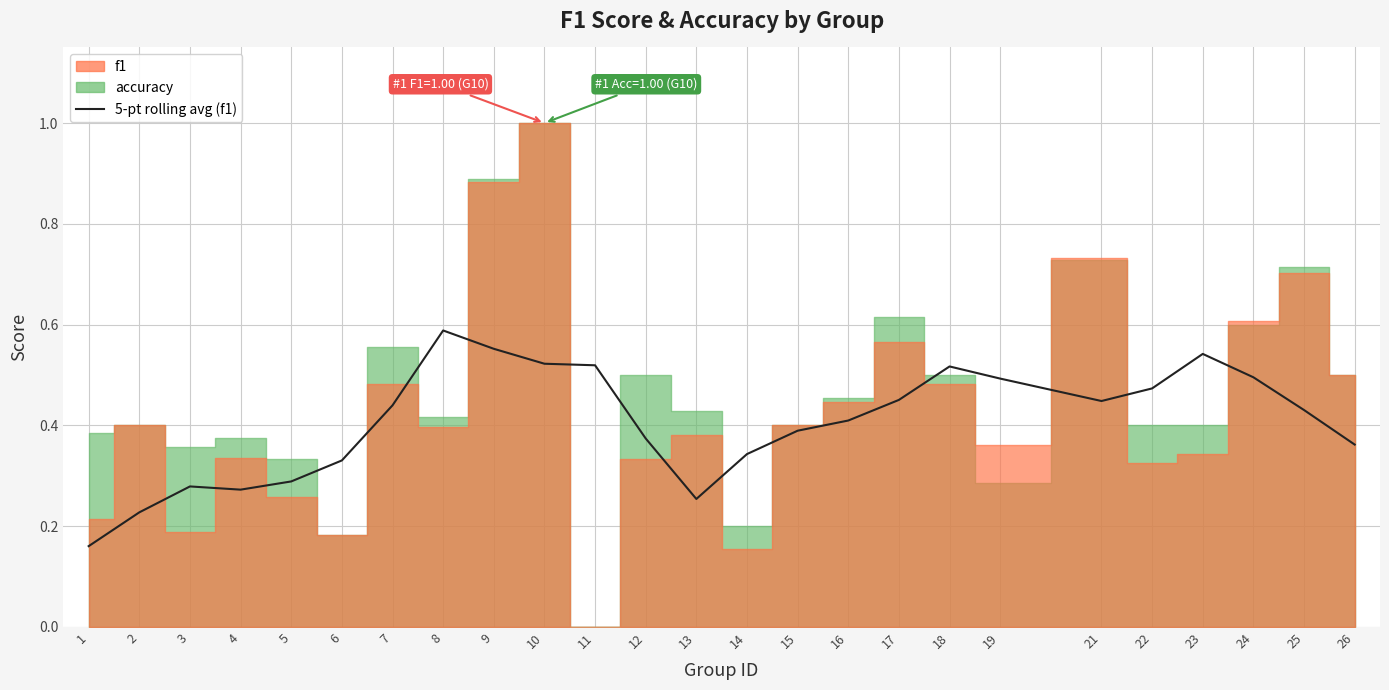

Reading left to right, list all the values displayed in this chart.

0.2	0.2	0.3	0.3	0.3	0.3	0.4	0.6	0.6	0.5	0.5	0.4	0.3	0.3	0.4	0.4	0.5	0.5	0.5	0.4	0.5	0.5	0.5	0.4	0.4